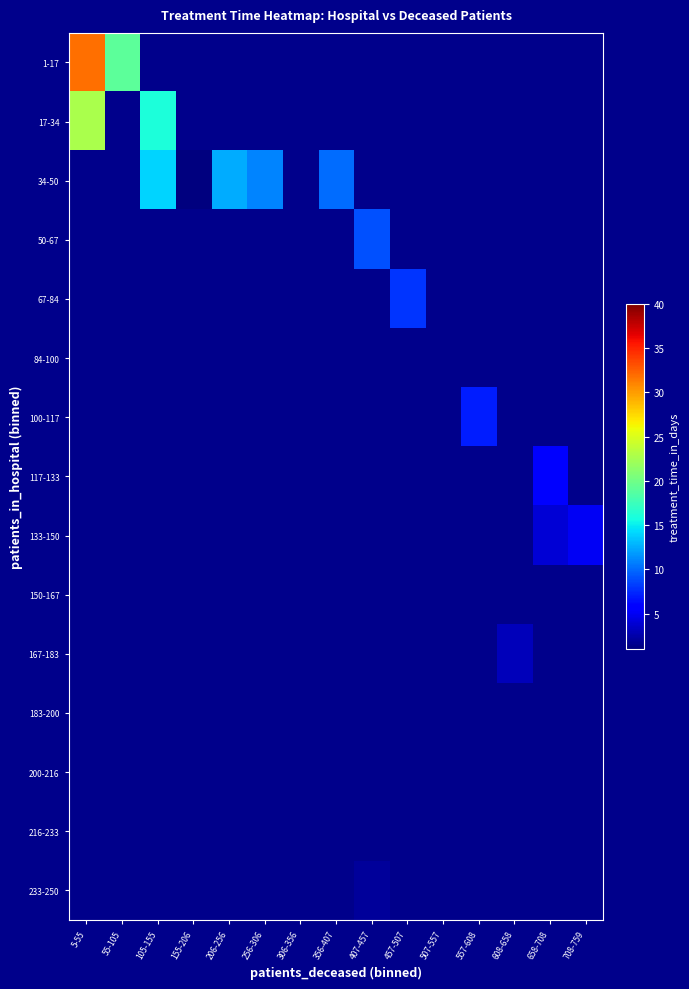

How many distinct data groups are displayed?

15